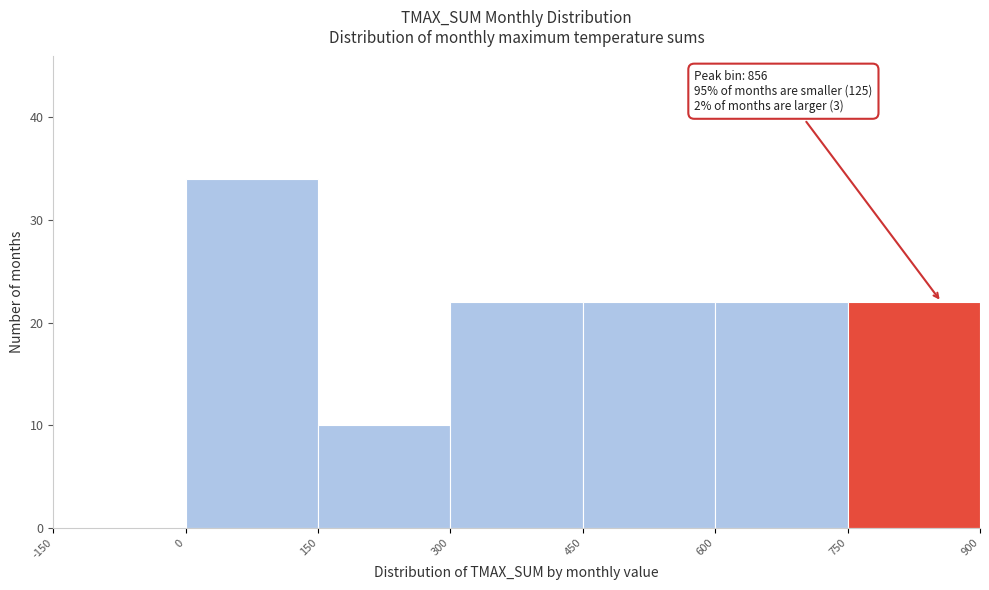

Over which range of the x-axis is the bar tallest?

0 to 150